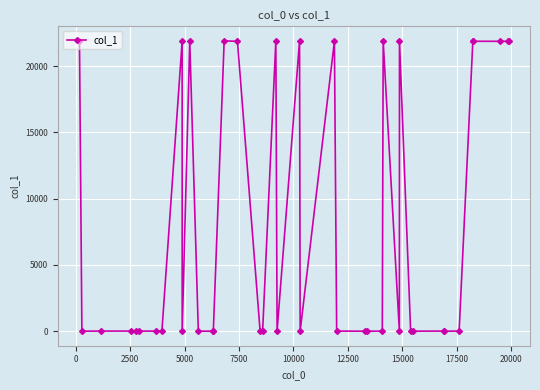

What is the difference between the second highest and second lowest values?

21907